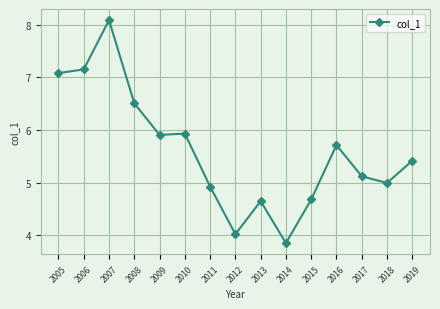

How many categories are shown in the chart?

15